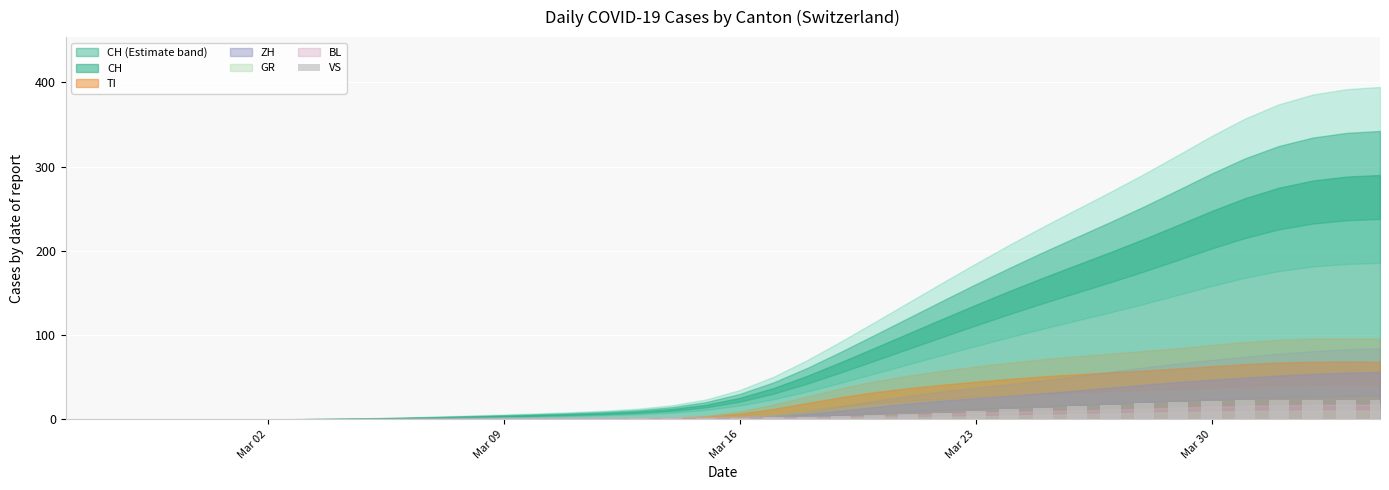

What is the sum of all values?

285.0